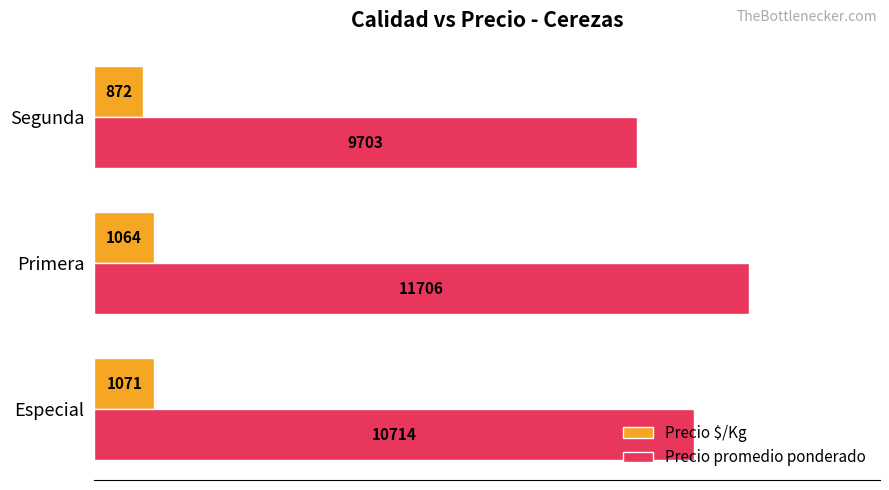

Which series has the largest range (max minus min)?

Precio promedio ponderado